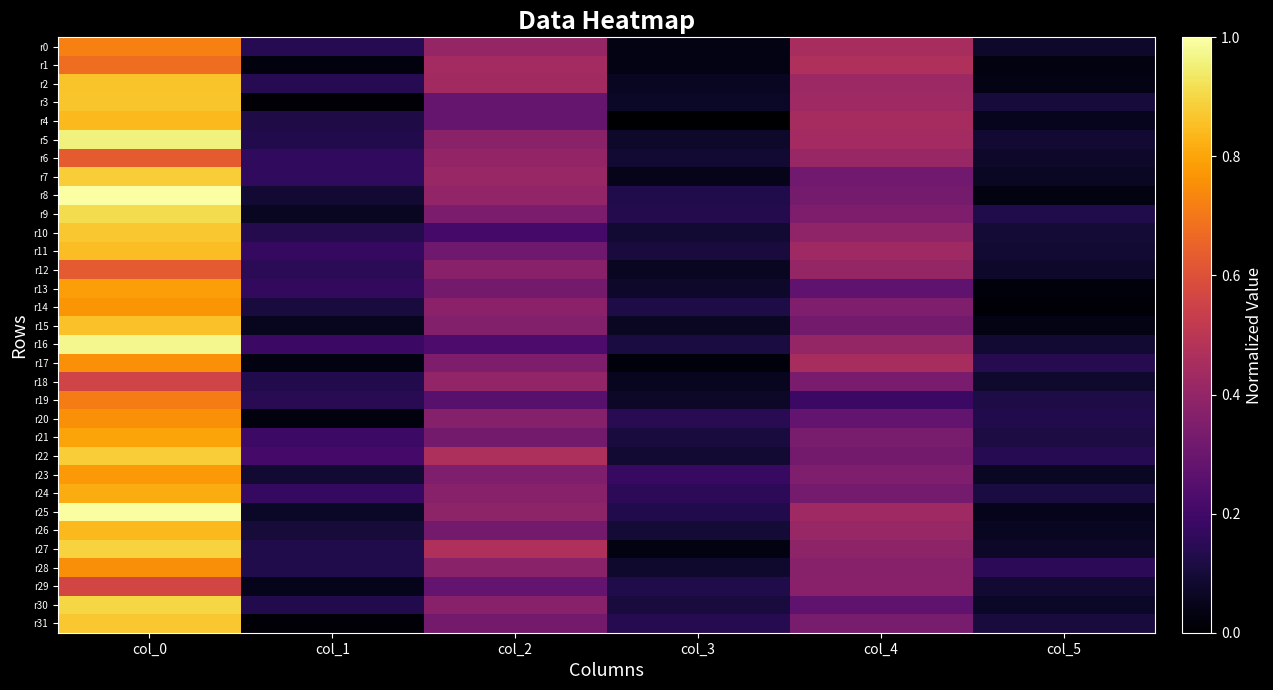

List the series in order of their peak value, lowest first.

r18, r29, r12, r6, r1, r19, r0, r28, r17, r20, r14, r23, r13, r21, r24, r4, r26, r11, r15, r2, r3, r10, r31, r7, r22, r27, r30, r9, r5, r16, r25, r8